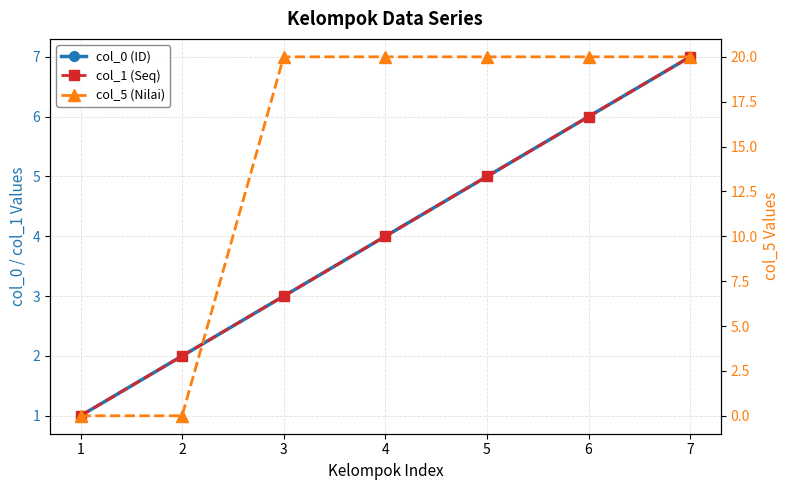

What is the value of the col_5 (Nilai) point at the 6th from the left?

20